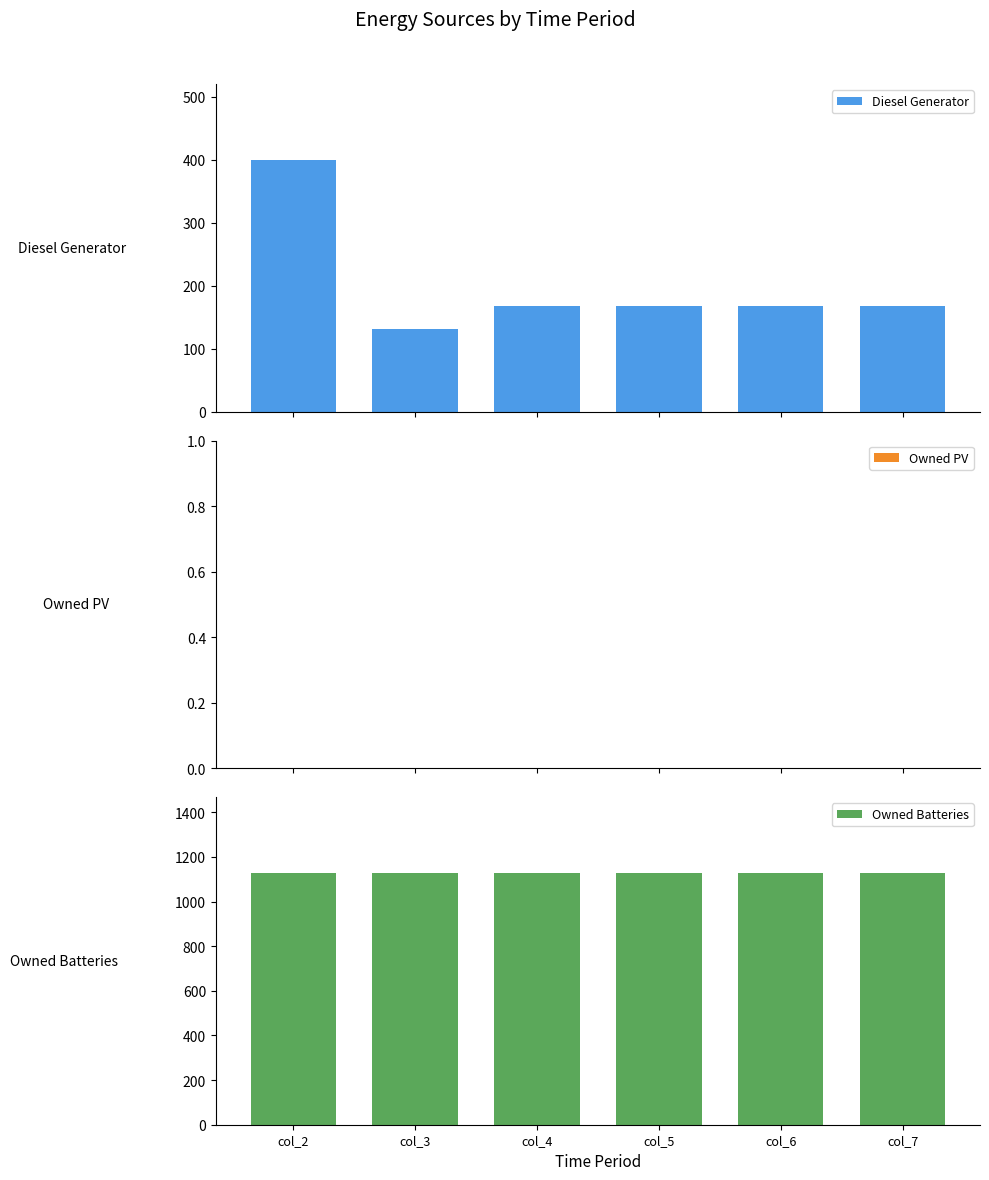

What are all the series names shown in the legend?

Diesel Generator, Owned PV, Owned Batteries